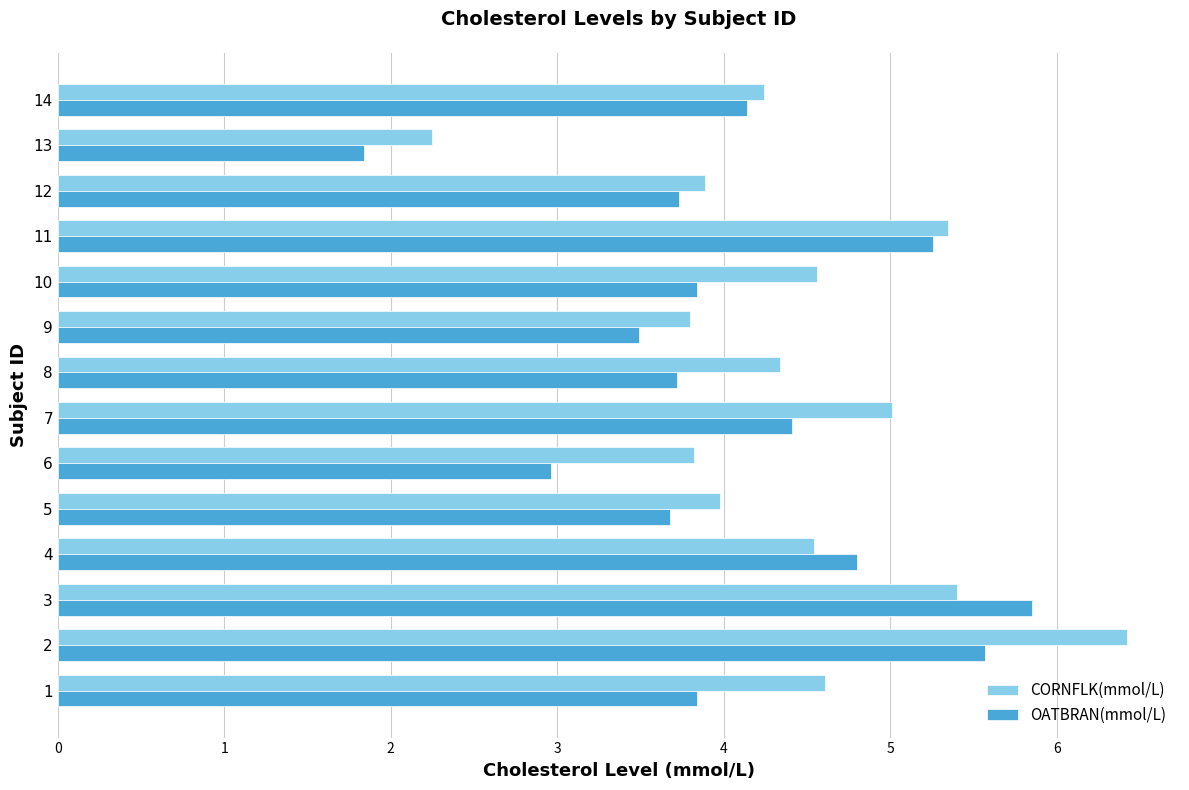

Between 2 and 10, which series saw the biggest shift?

CORNFLK(mmol/L)